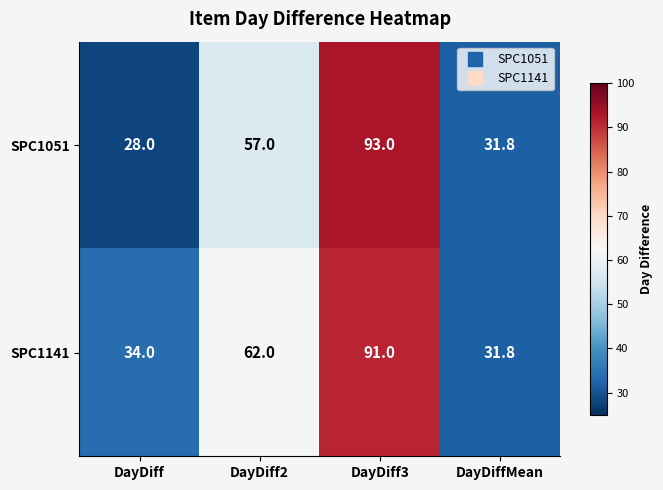

List the series in order of their overall mean, highest first.

SPC1141, SPC1051